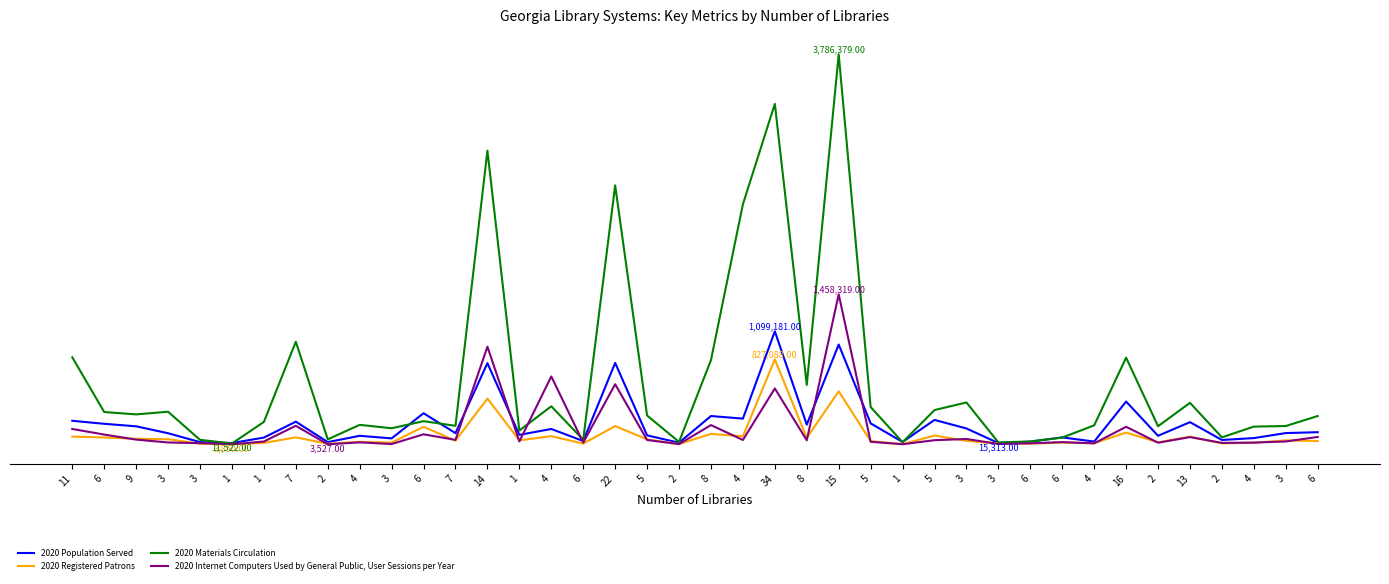

What is the sum of all 2020 Registered Patrons values?

3585073